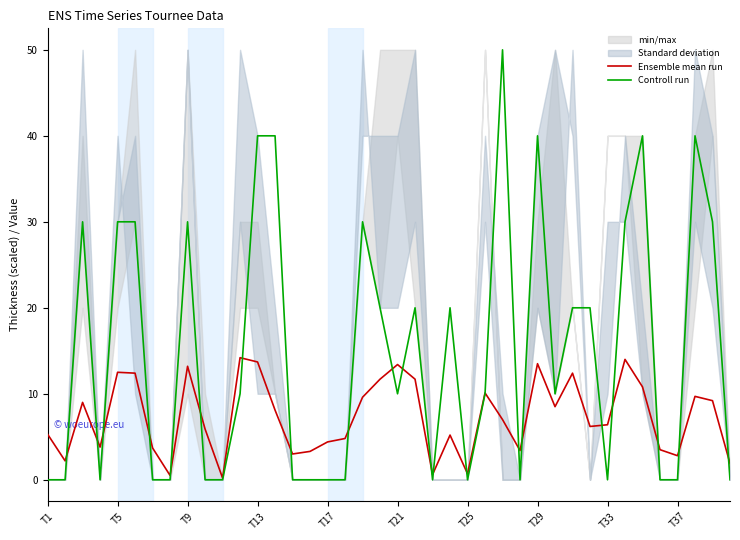

What is the highest value of the Controll run series?

50.0